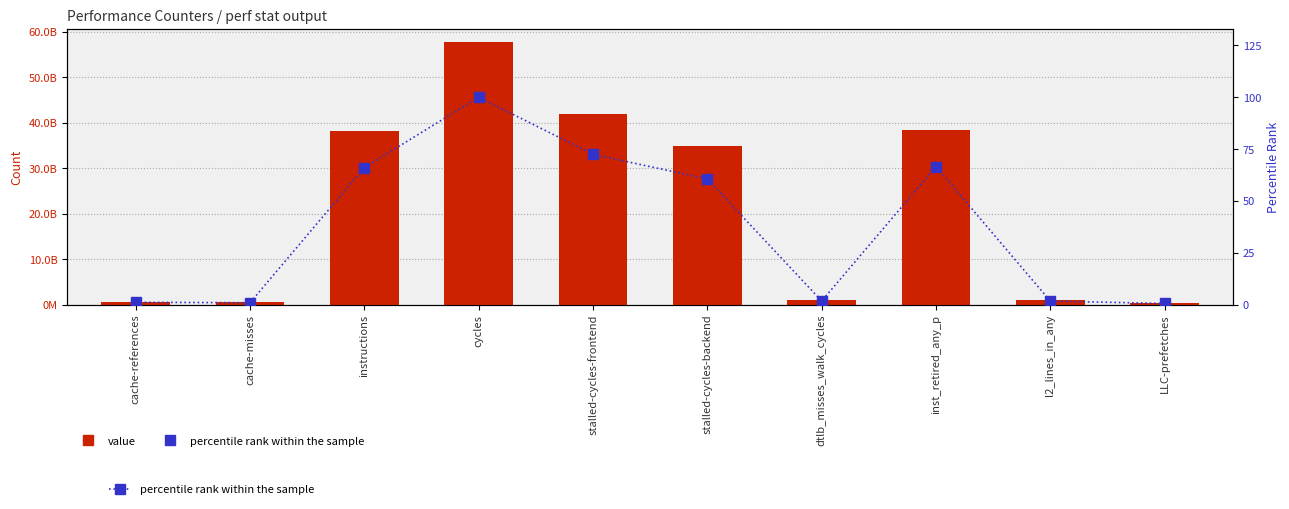

What is the difference between the highest and lowest values at cache-misses?

516408793.1